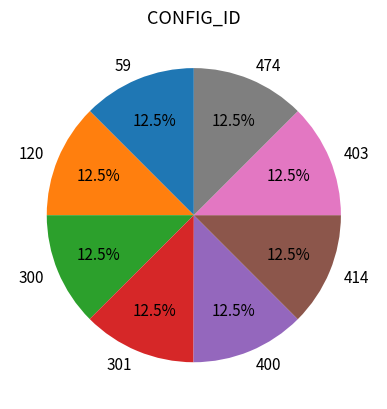

Do 120 and 403 together represent more than half of the pie?

No